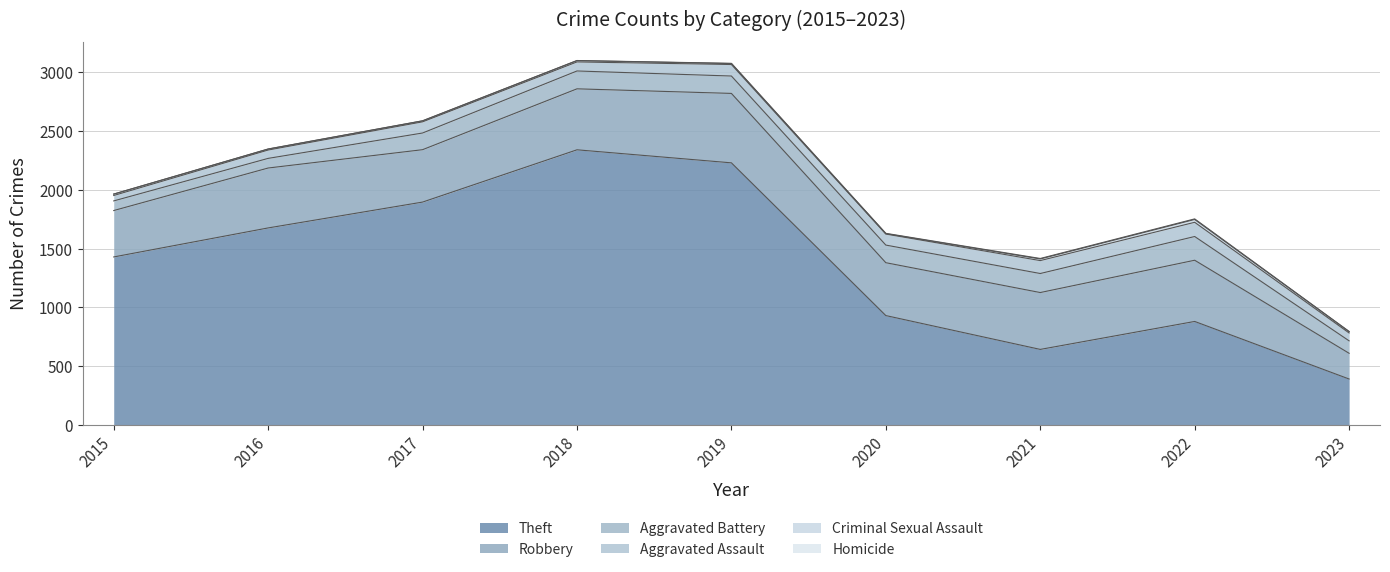

What is the sum of all Criminal Sexual Assault values?

99